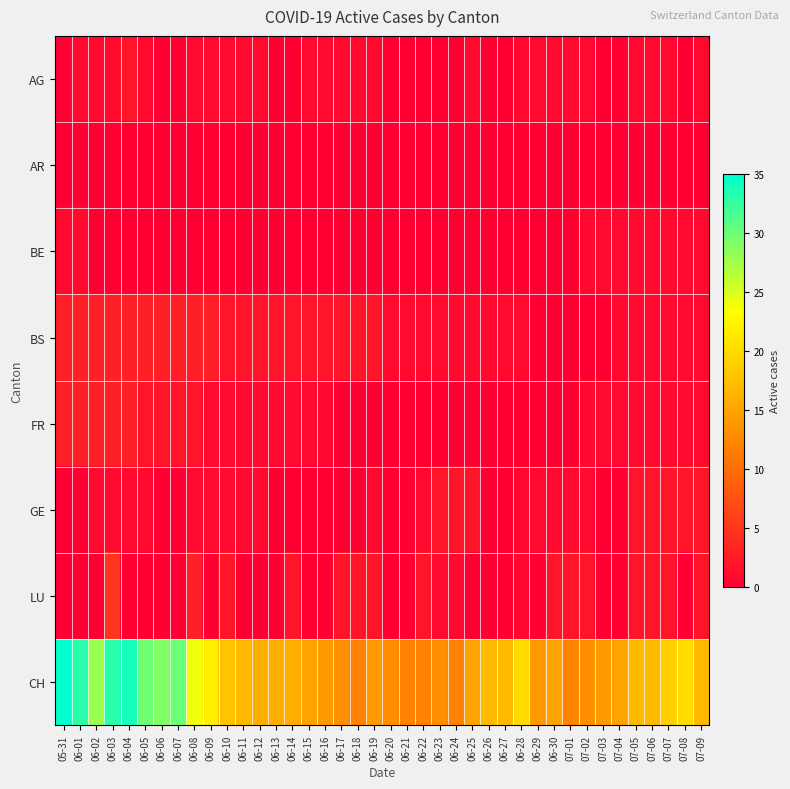

Which has a higher value, 06-20 or 06-01?

06-01